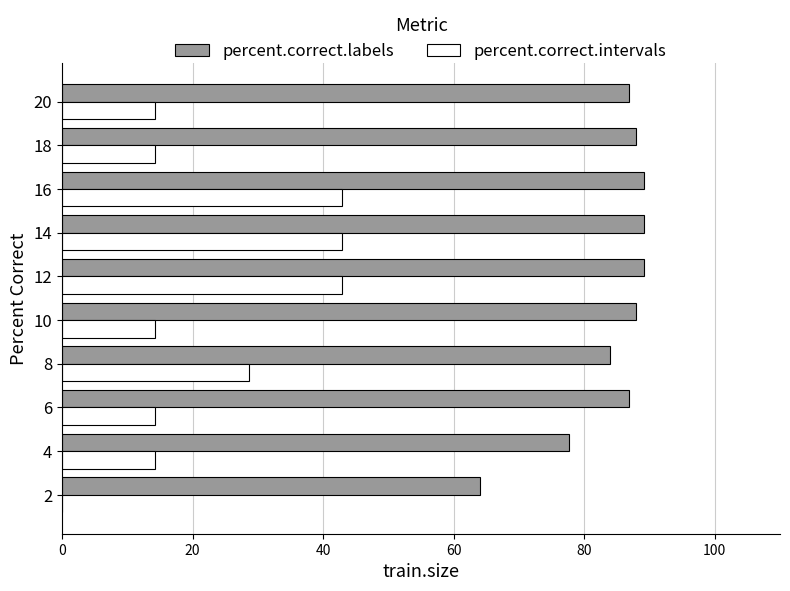

What is the total value across all series at 6?

101.1